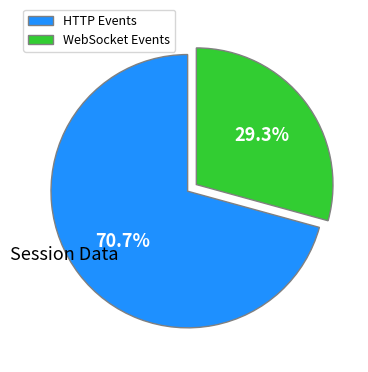

Which category accounts for the majority?

HTTP Events